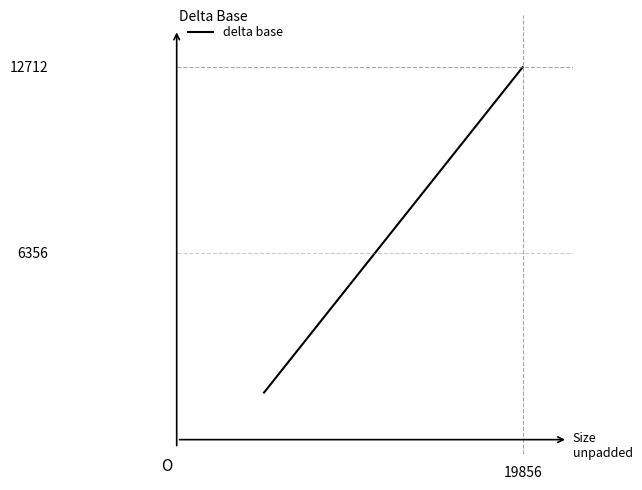

Reading right to left, list all the values displayed in this chart.

12712	12524	12352	12304	12188	11796	10372	10160	4196	3928	2140	1936	1848	1616	1608